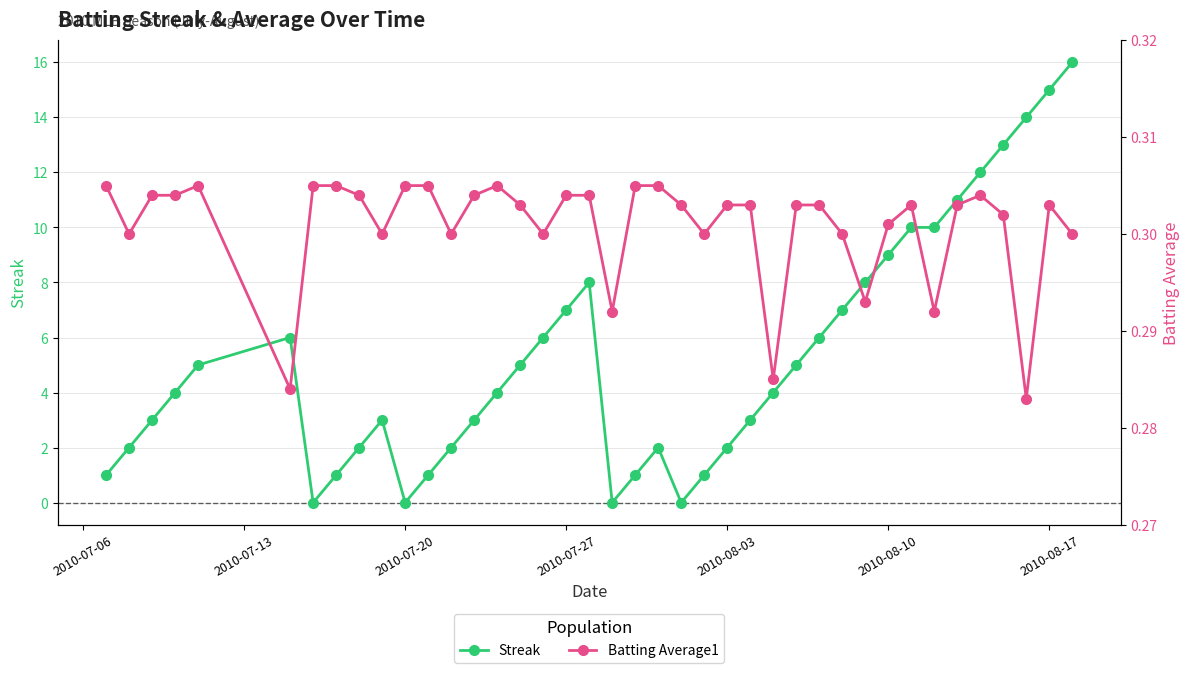

In Streak, how many points are lower than both neighbors (excluding endpoints)?

4